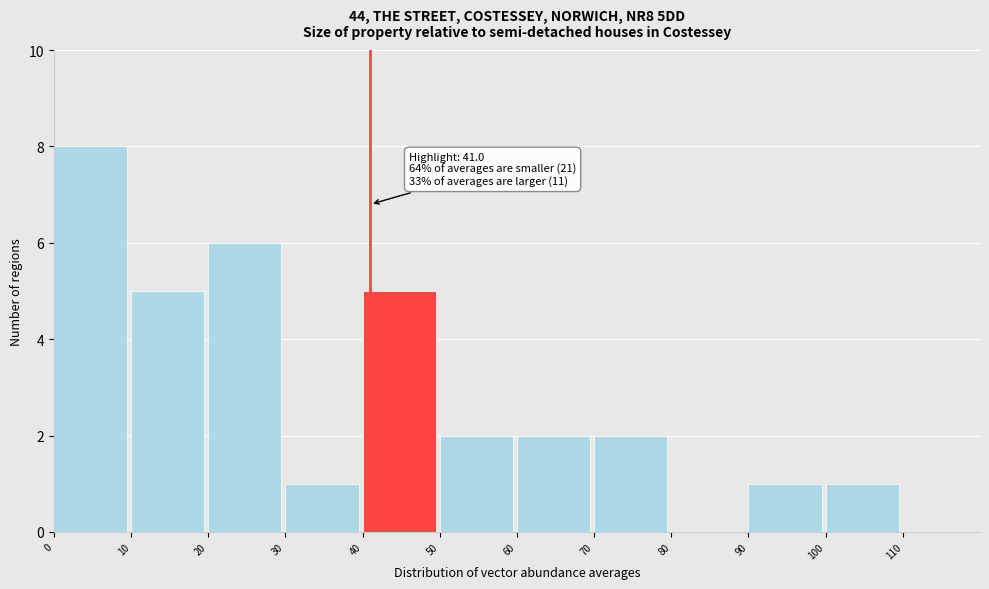

Over which range of the x-axis is the bar tallest?

0 to 10